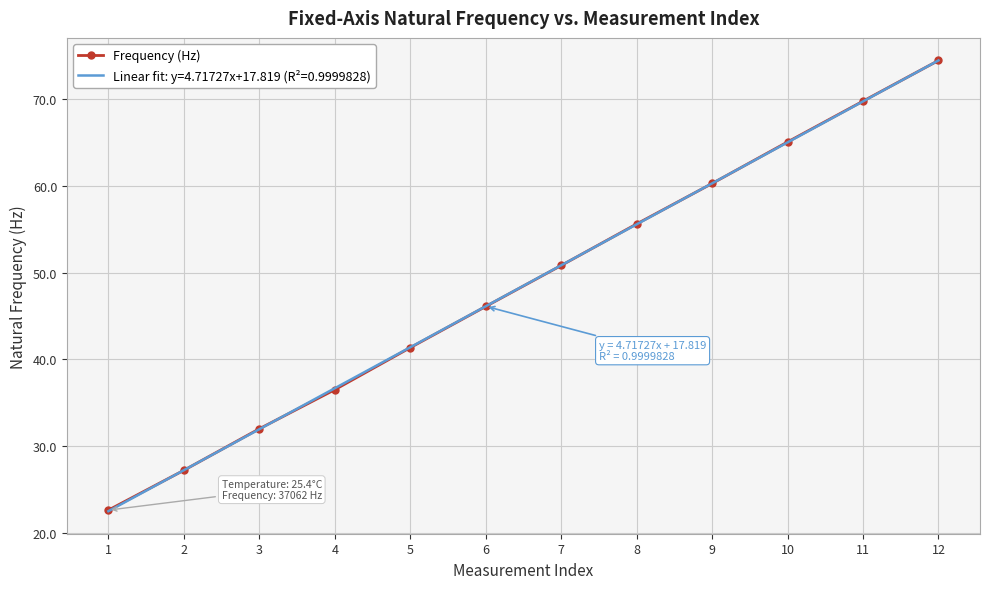

Where does the Frequency (Hz) series first go above 50?

7